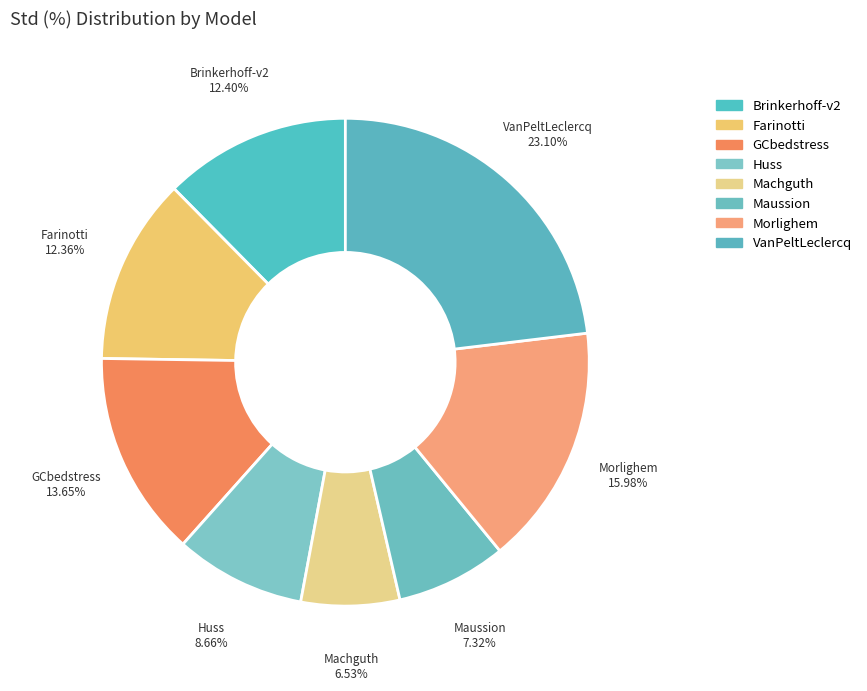

Count the number of slices in the pie.

8